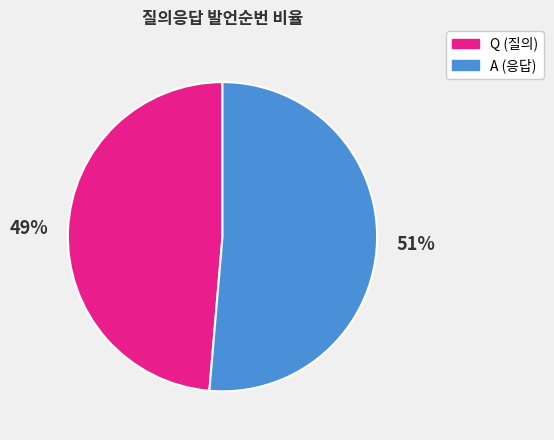

How many segments does this pie chart have?

2